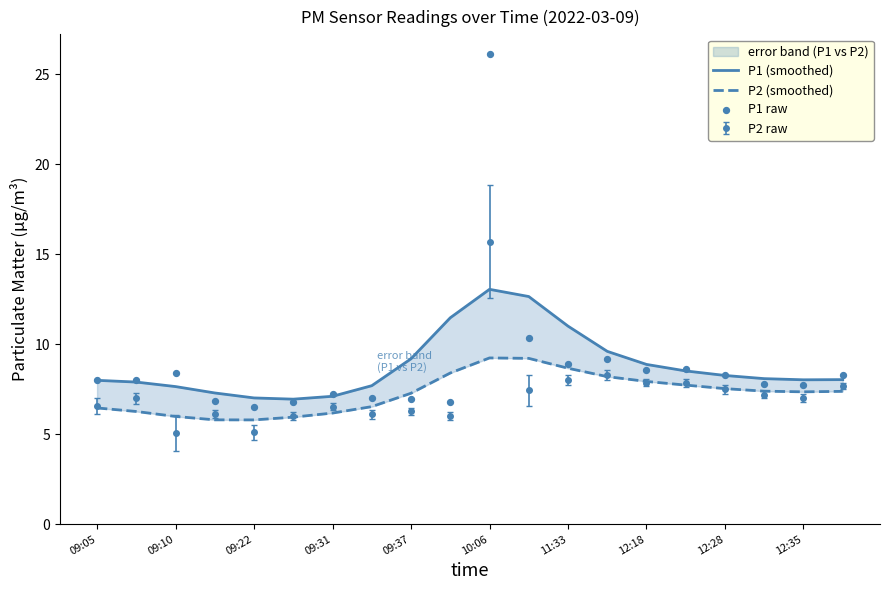

What is the total value across all series at 15?

24.8